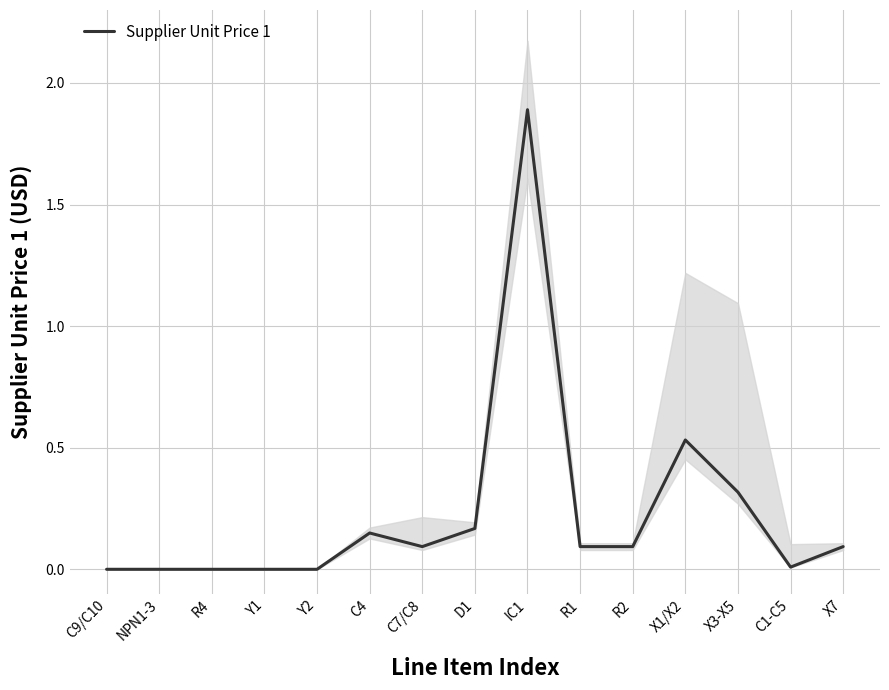

Count the number of data series in this chart.

1